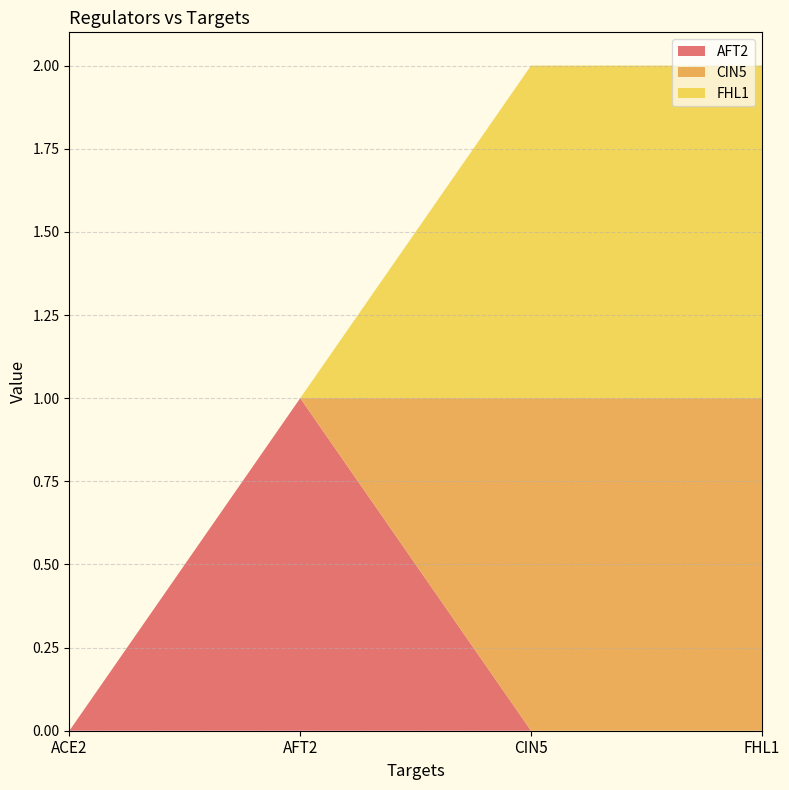

Reading right to left, what are all the values shown in this chart?

AFT2: FHL1=0	CIN5=0	AFT2=1	ACE2=0
CIN5: FHL1=1	CIN5=1	AFT2=0	ACE2=0
FHL1: FHL1=1	CIN5=1	AFT2=0	ACE2=0